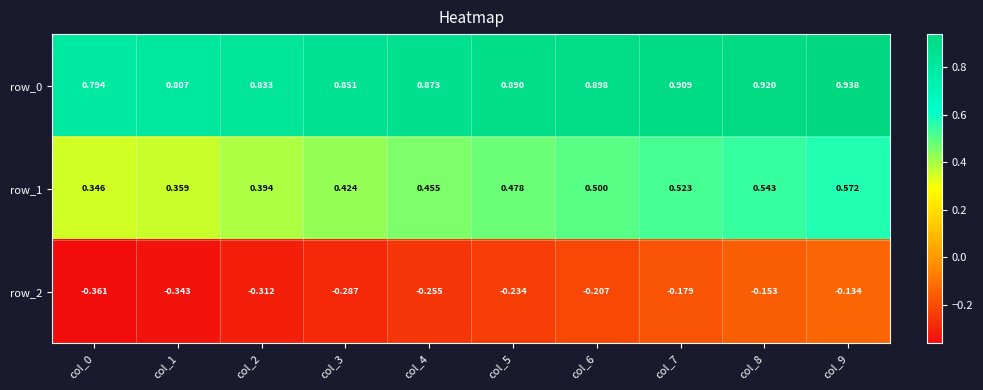

Is the value of row_1 at col_9 greater than the value of row_0 at col_7?

No